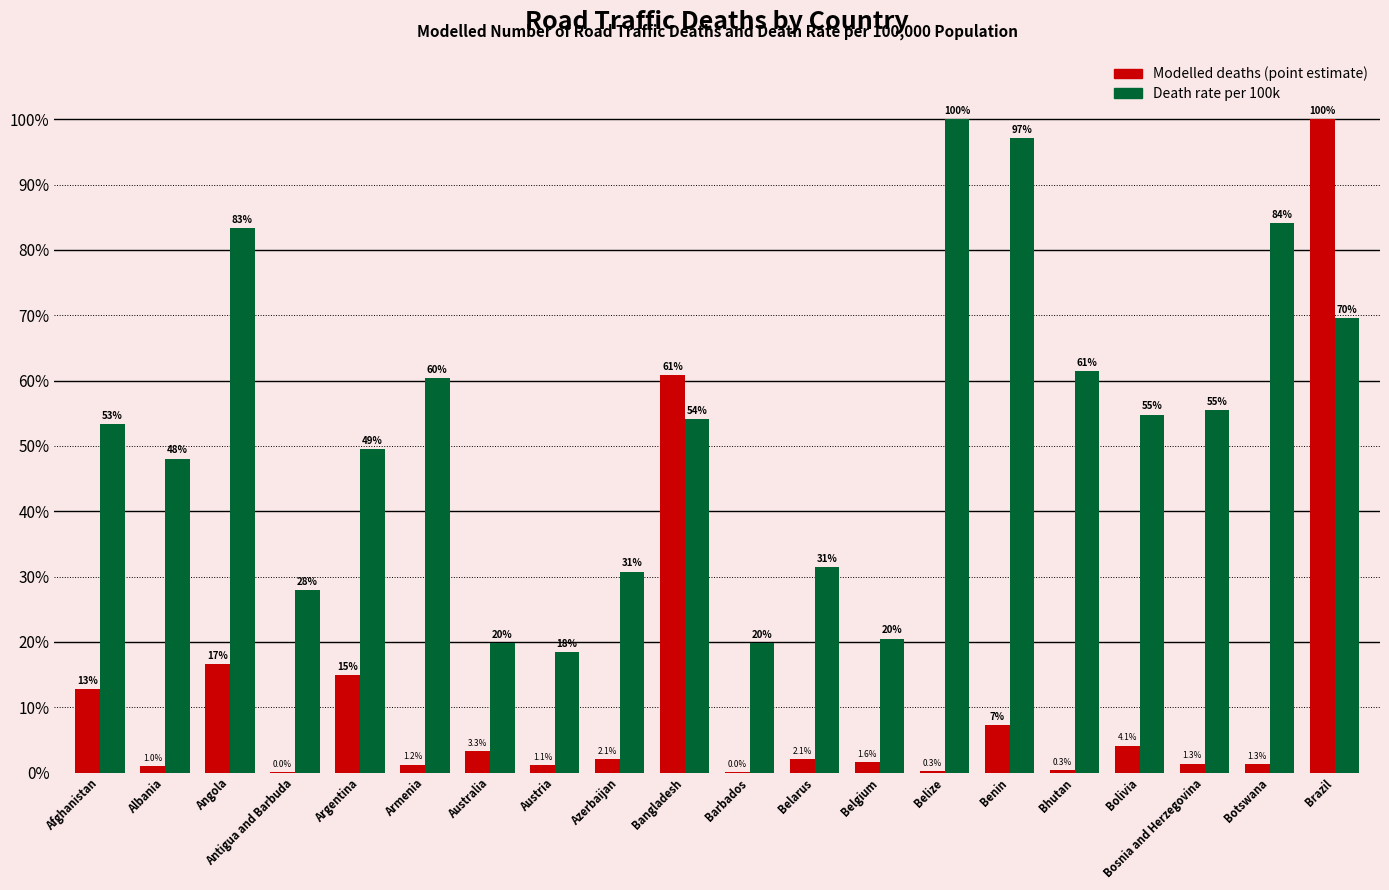

Which series has the largest range (max minus min)?

Modelled deaths (point estimate)